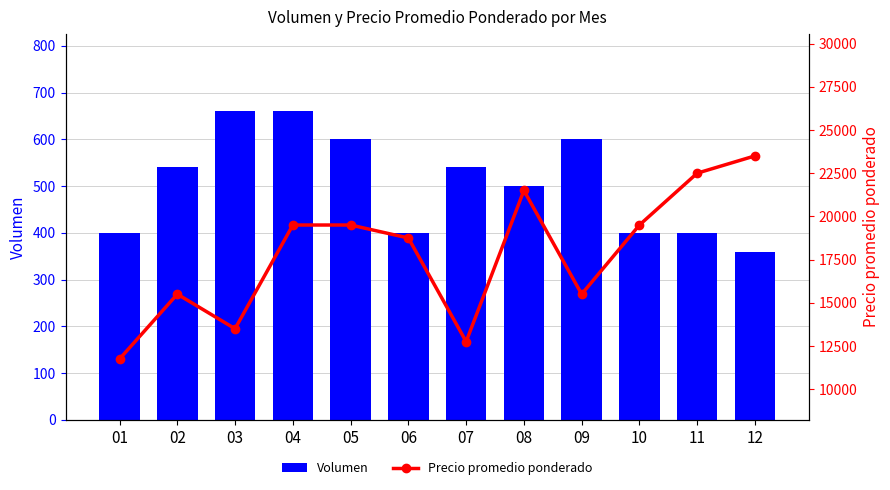

At which label is Precio promedio ponderado closest to 17625?

06